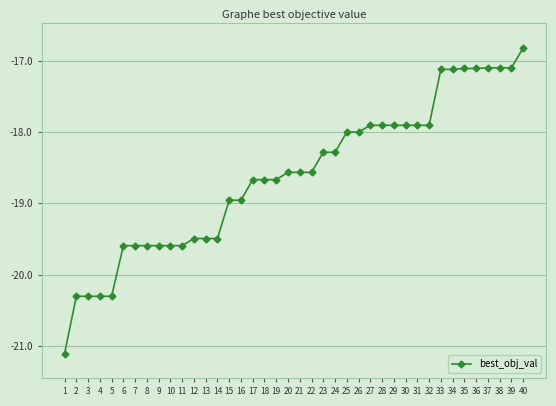

What value does the data have at 3?

-20.3